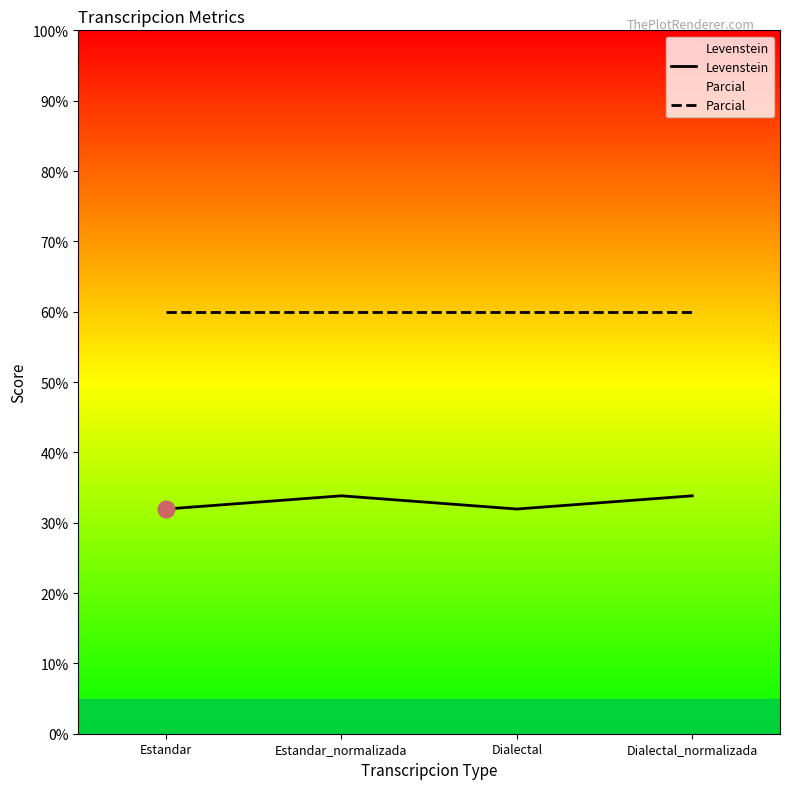

The value of Levenstein at Estandar is 18.6. True or false?

False